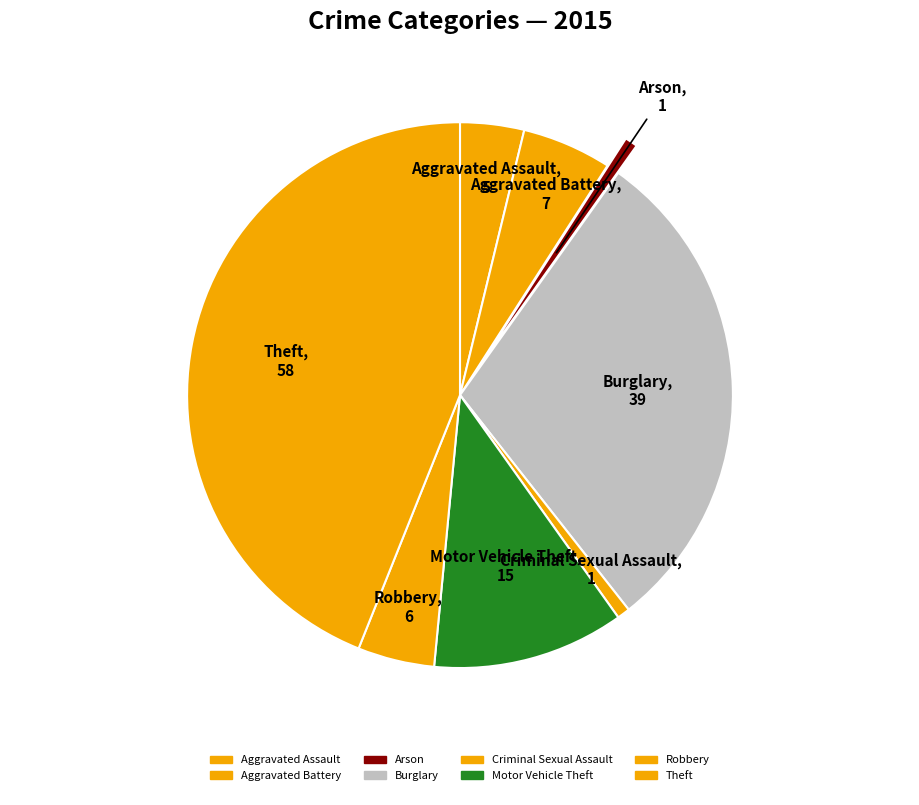

Is there a majority slice in this chart?

No